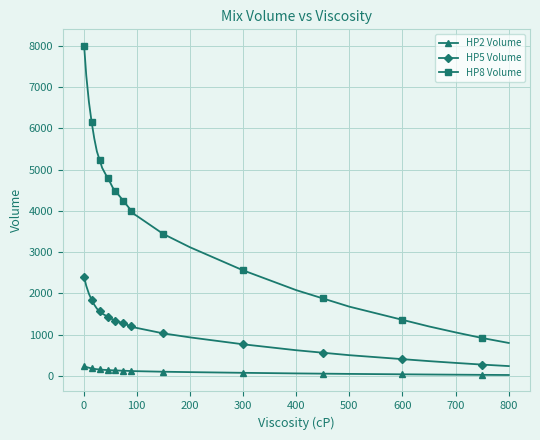

What is the value of the HP2 Volume point at the 29th from the left?

50.4